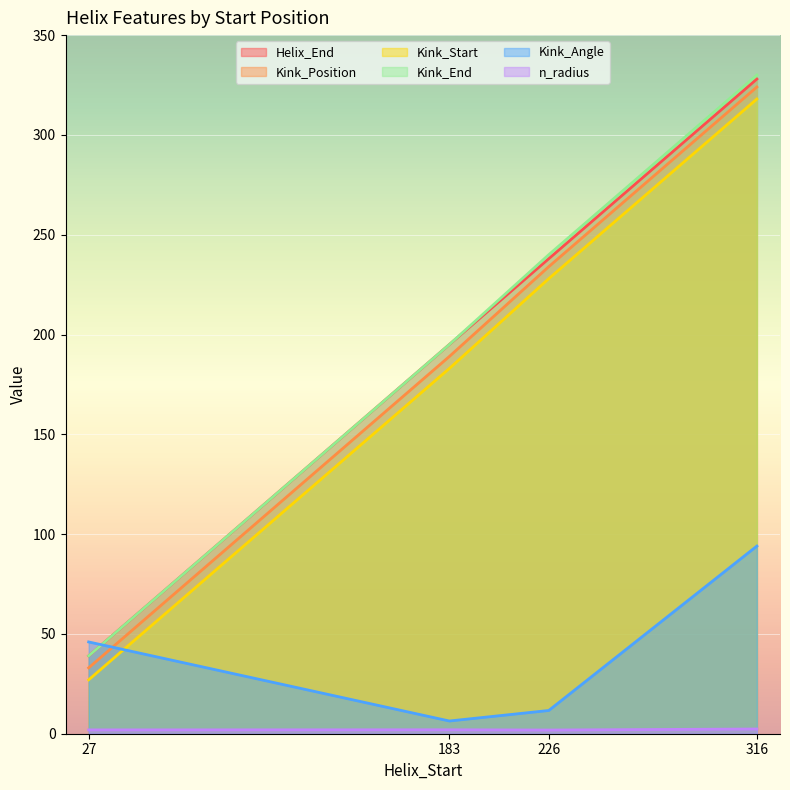

What are all the series names shown in the legend?

Helix_End, Kink_Position, Kink_Start, Kink_End, Kink_Angle, n_radius